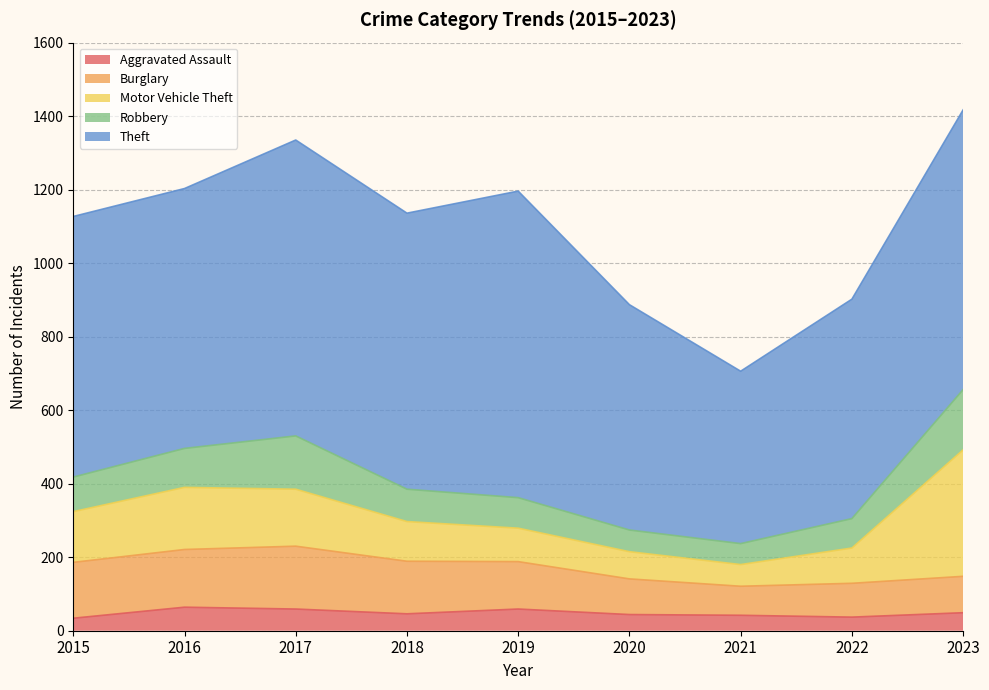

Between 2023 and 2019, which is larger?

2019